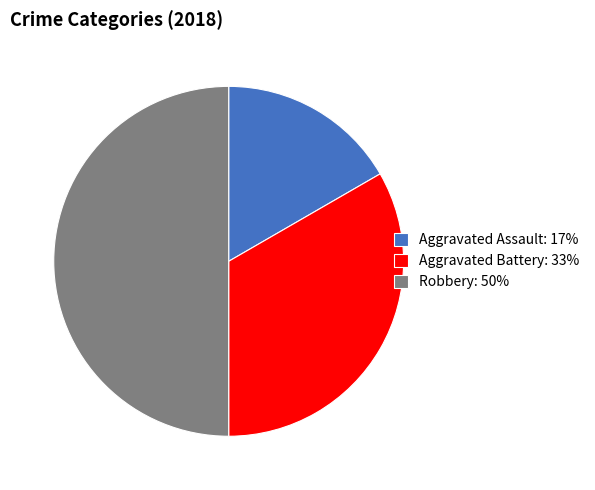

Approximately how many times larger is the value at Aggravated Assault compared to Aggravated Battery?

0.5